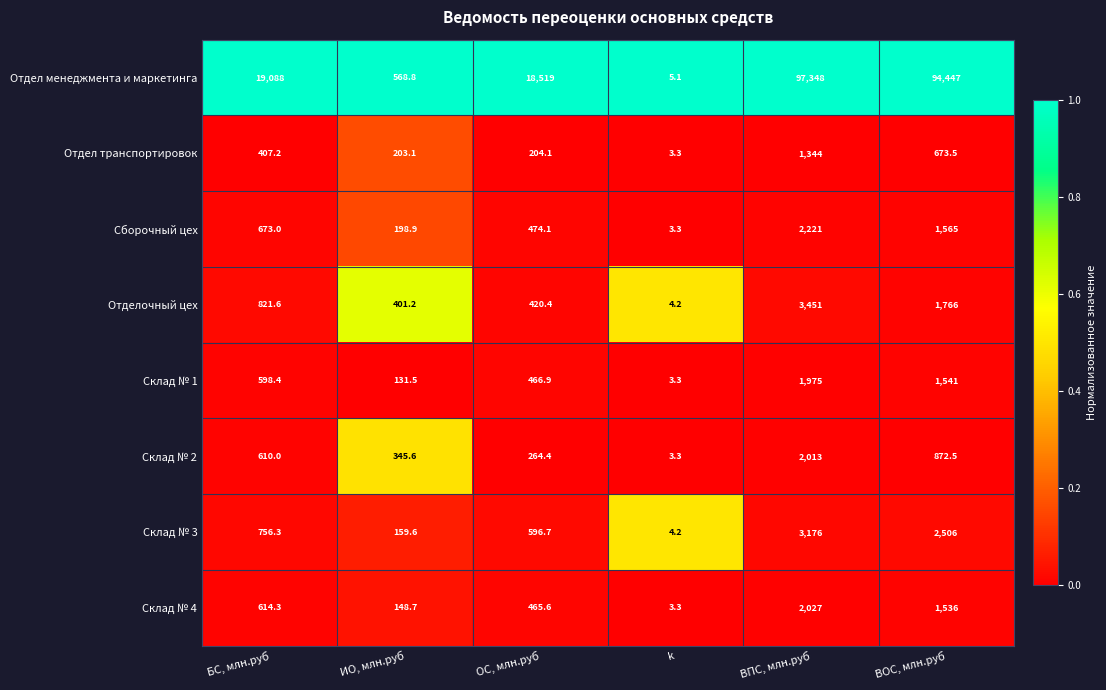

Which category has the lowest value across all series?

k